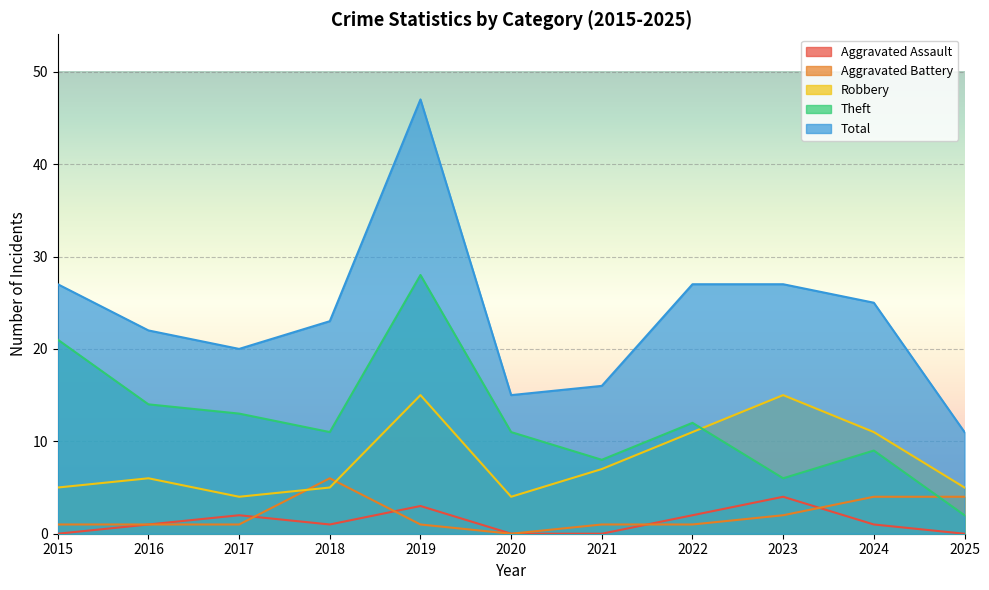

At which label does Total first exceed 23?

2015